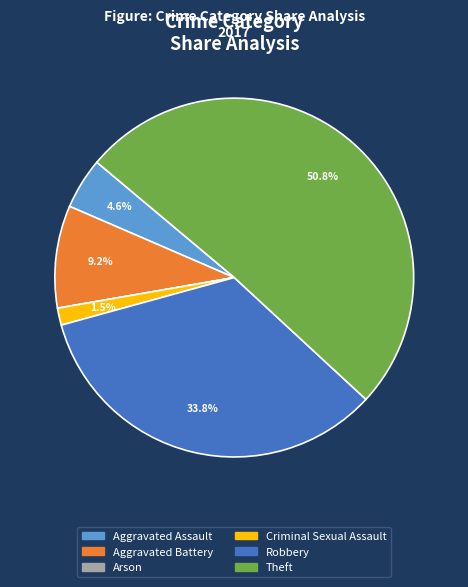

What percentage do Aggravated Battery and Aggravated Assault together represent?

13.8%